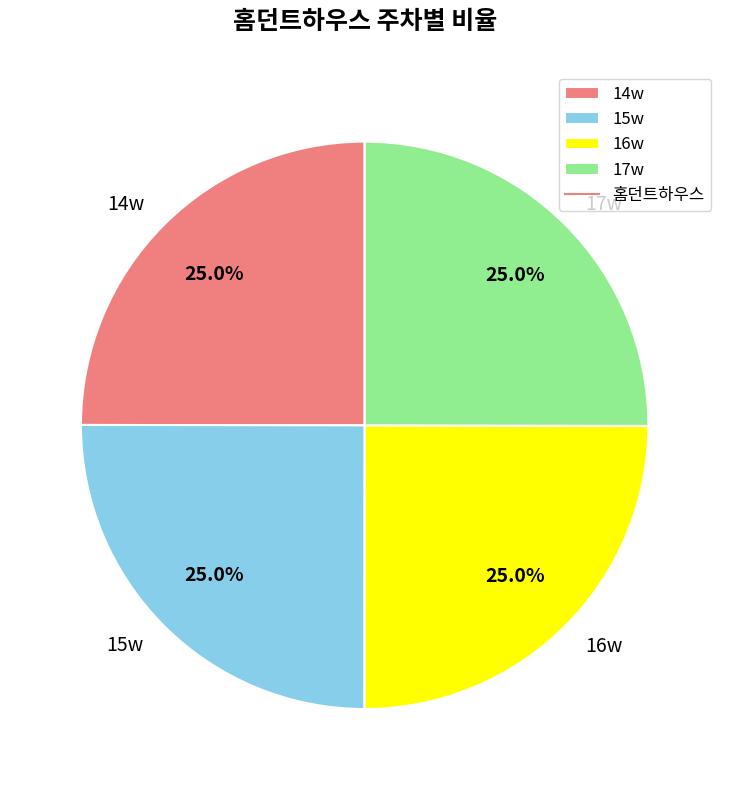

Does any single category account for the majority?

No